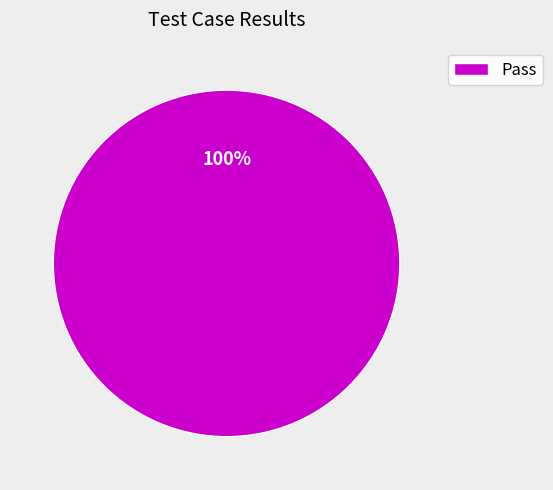

What percentage is the Pass slice, to the nearest percent?

100%